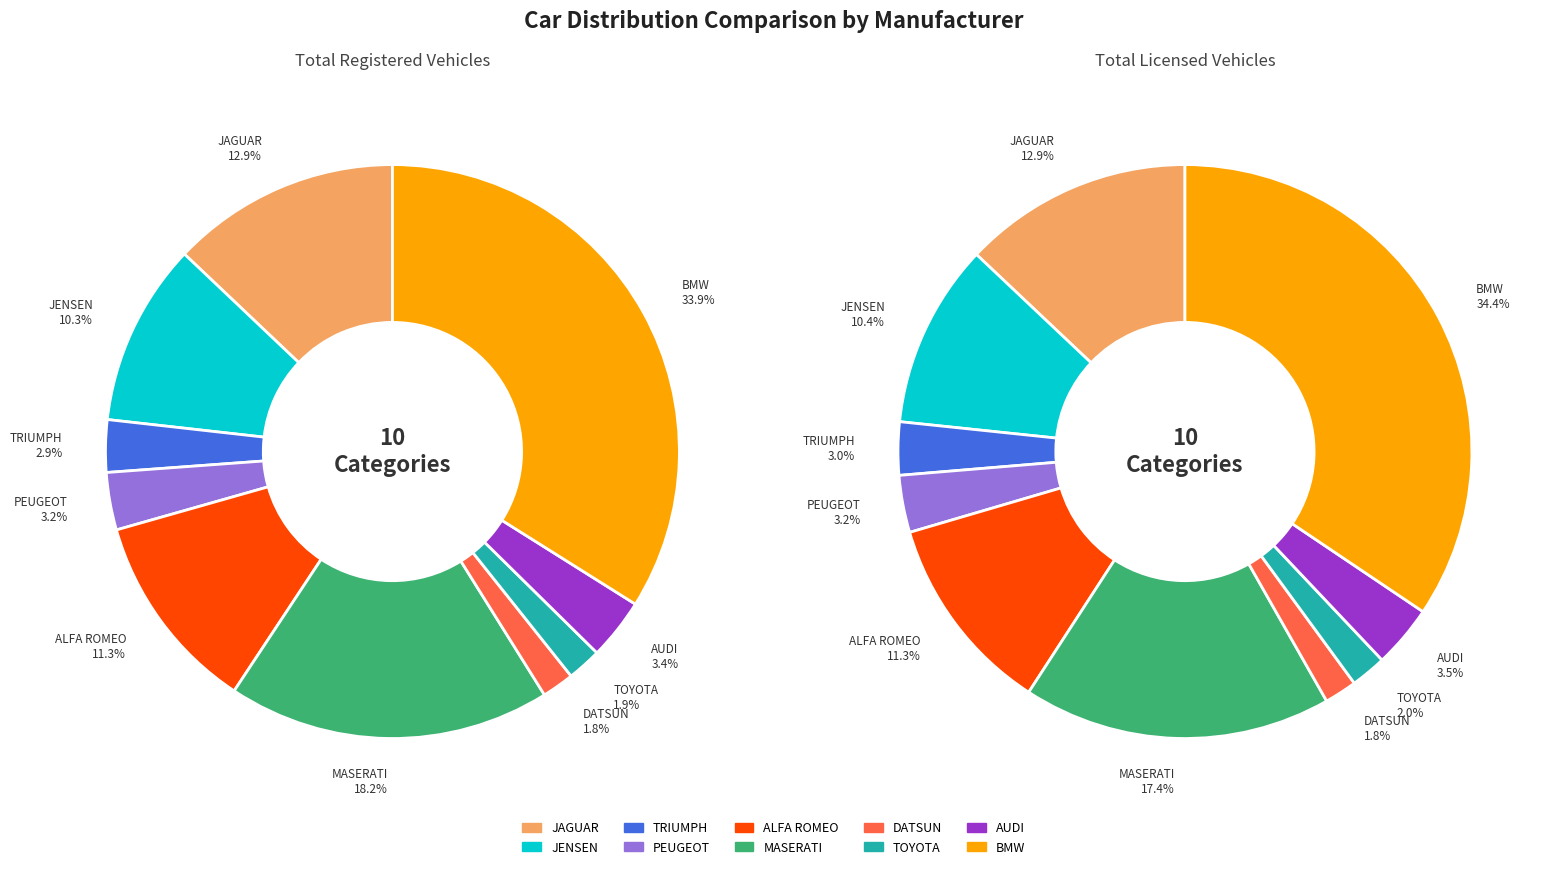

Is it true that BMW is 34% of the pie?

True